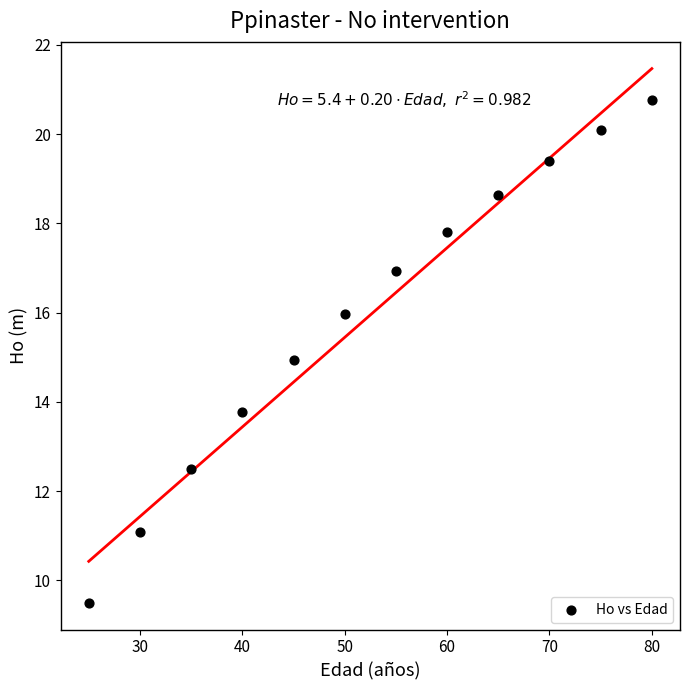

What is the average Y value?

15.9